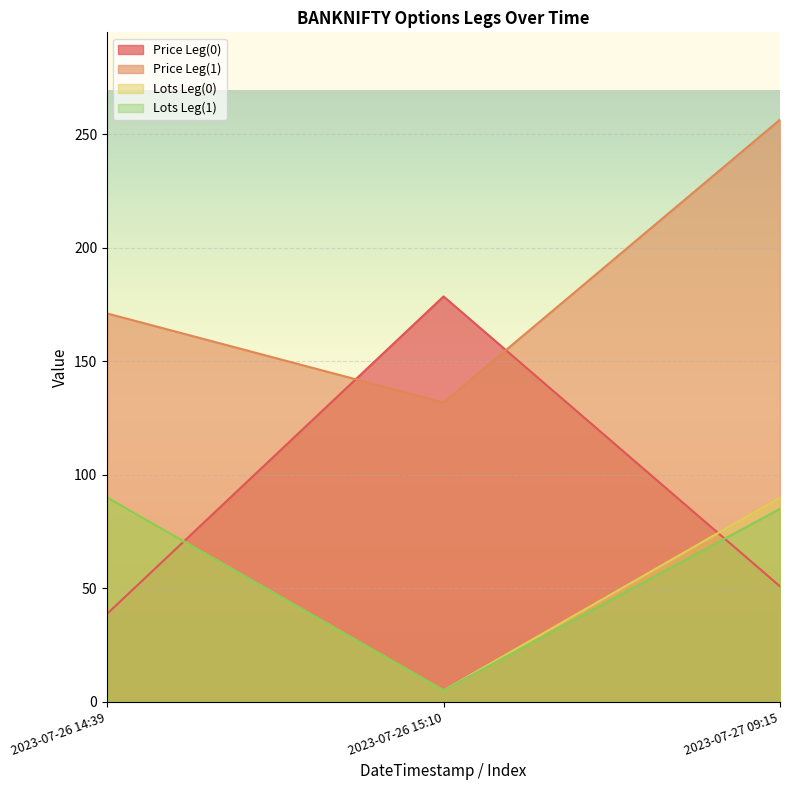

Which category has the lowest value across all series?

2023-07-26 15:10